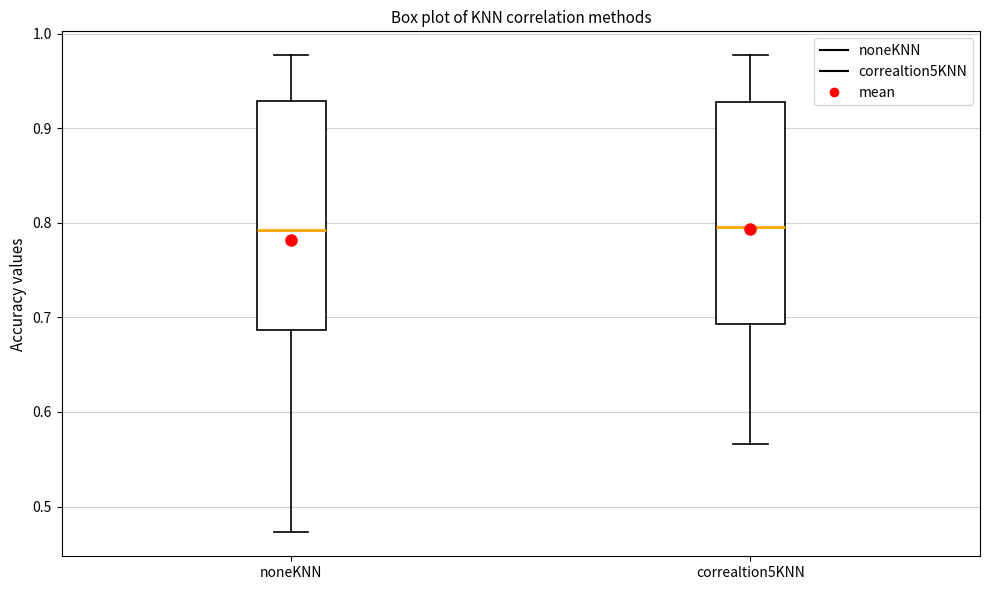

Reading left to right, transcribe this box plot: for each box, give where its median line is, the range the box spans, and where its two whiskers end, as read against the y-axis. The values are not printed on the chart, so give them approximately, as read against the axis.

noneKNN: median 0.79, box 0.69 to 0.93, whiskers 0.47 to 0.98
correaltion5KNN: median 0.80, box 0.69 to 0.93, whiskers 0.57 to 0.98